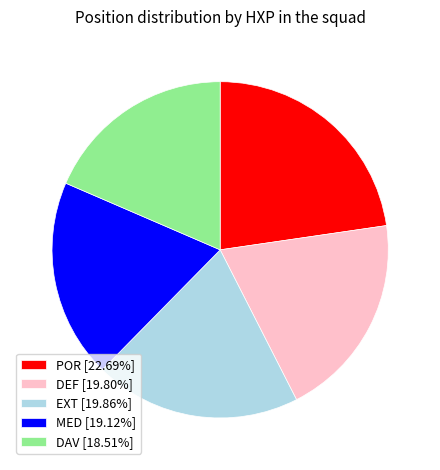

Approximately how many times larger is the value at DEF compared to MED?

1.0